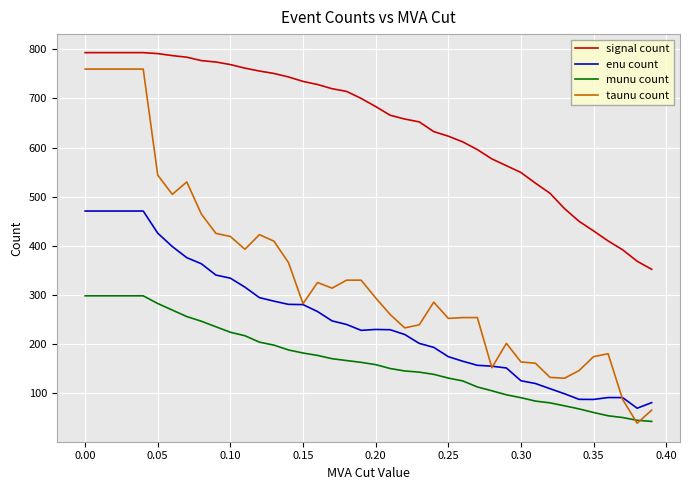

What is the minimum value shown in the chart?

39.3